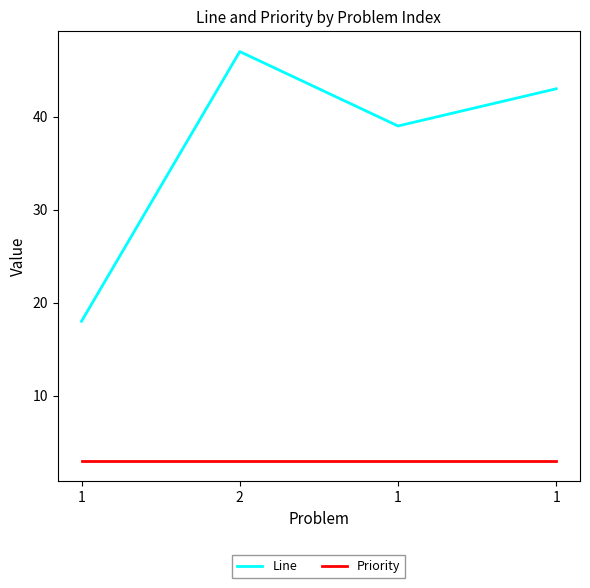

Is it true that Line equals 29 at 1?

False